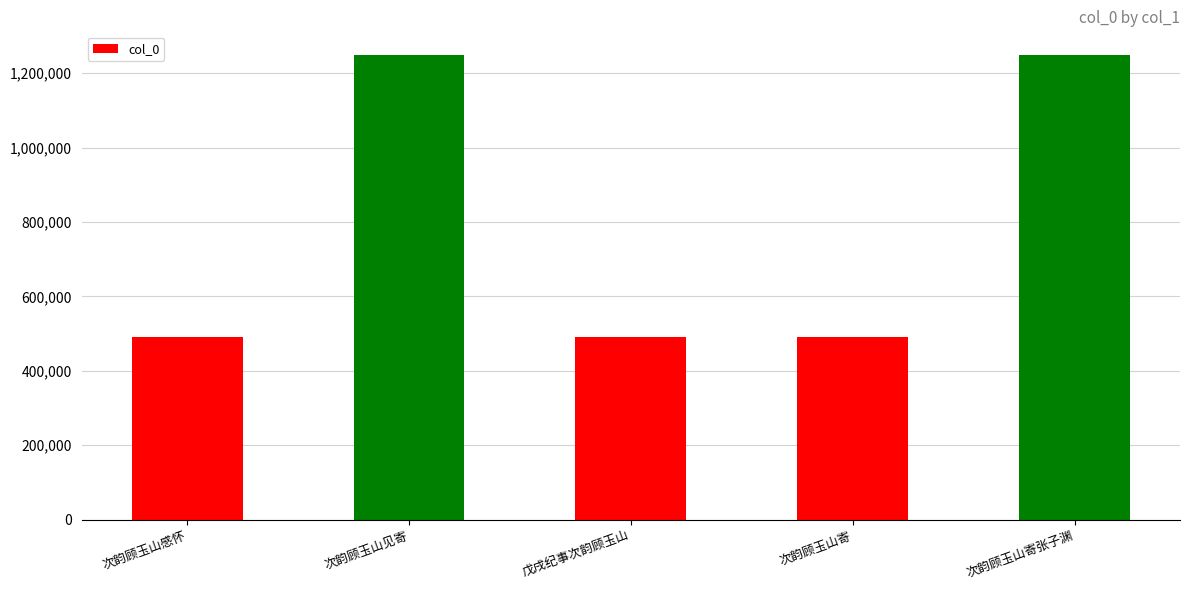

The chart shows a value of 1250068 at 次韵顾玉山见寄. True or false?

True